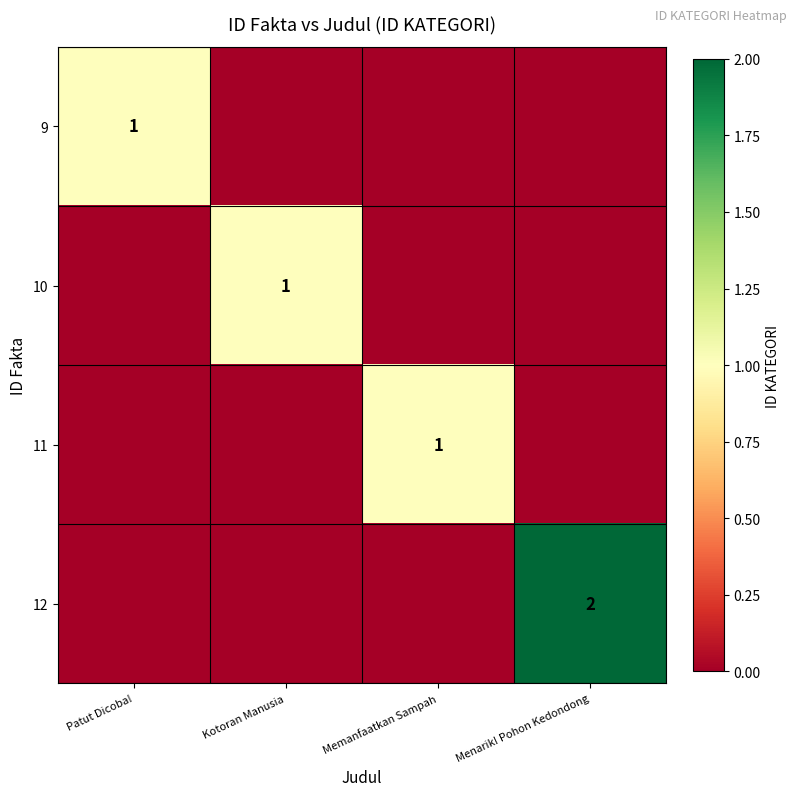

True or false: 11 has a value of 0 at Memanfaatkan Sampah.

False